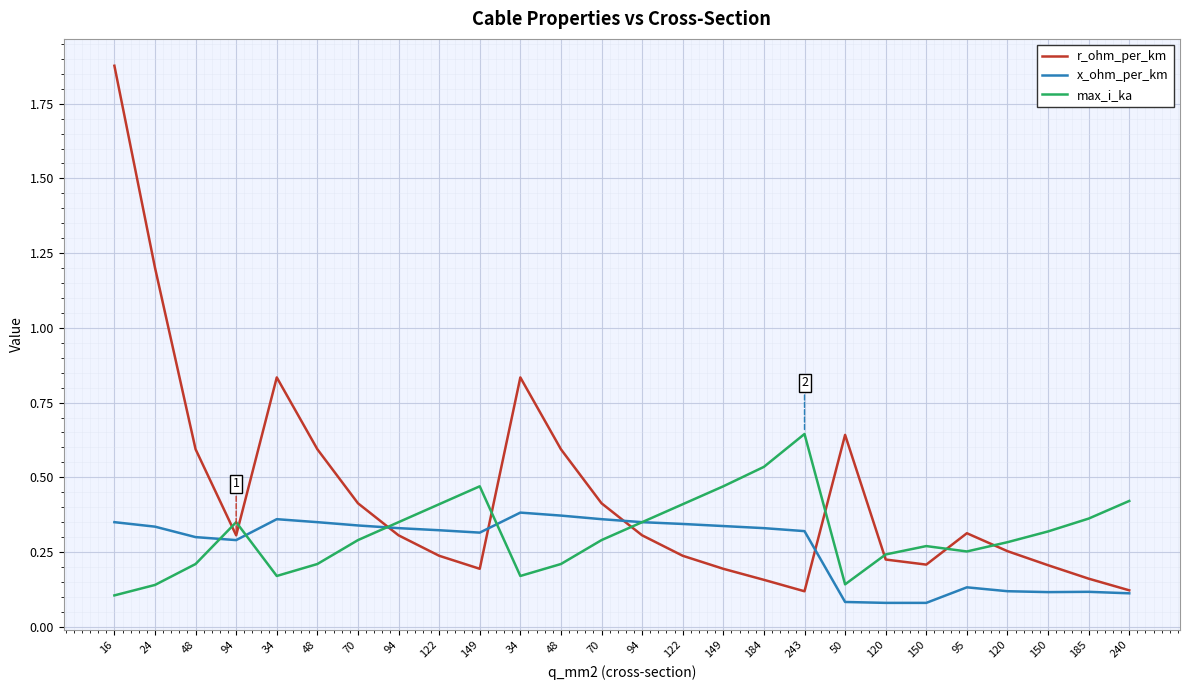

Where is the first local minimum for x_ohm_per_km?

94